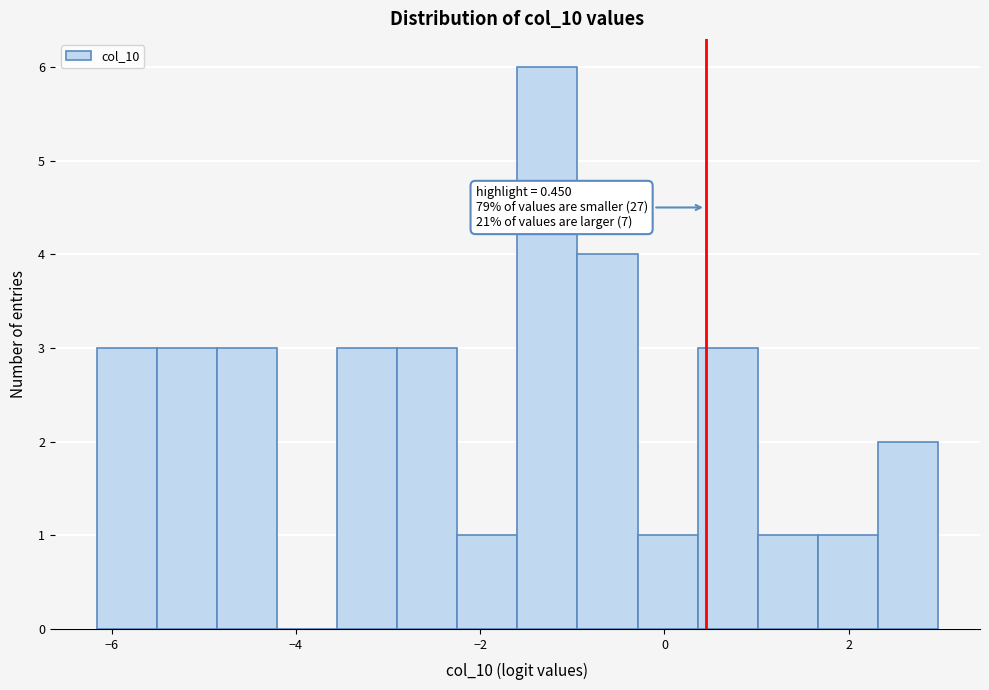

Read against the x-axis, roughly where is the centre of the tallest bar?

-1.2